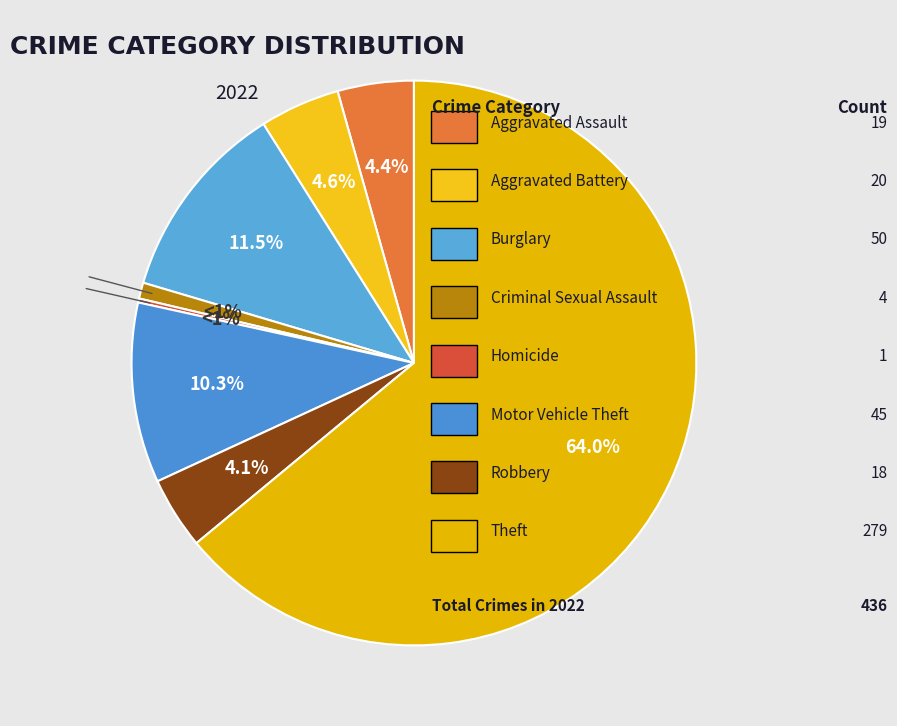

Count the number of slices in the pie.

9